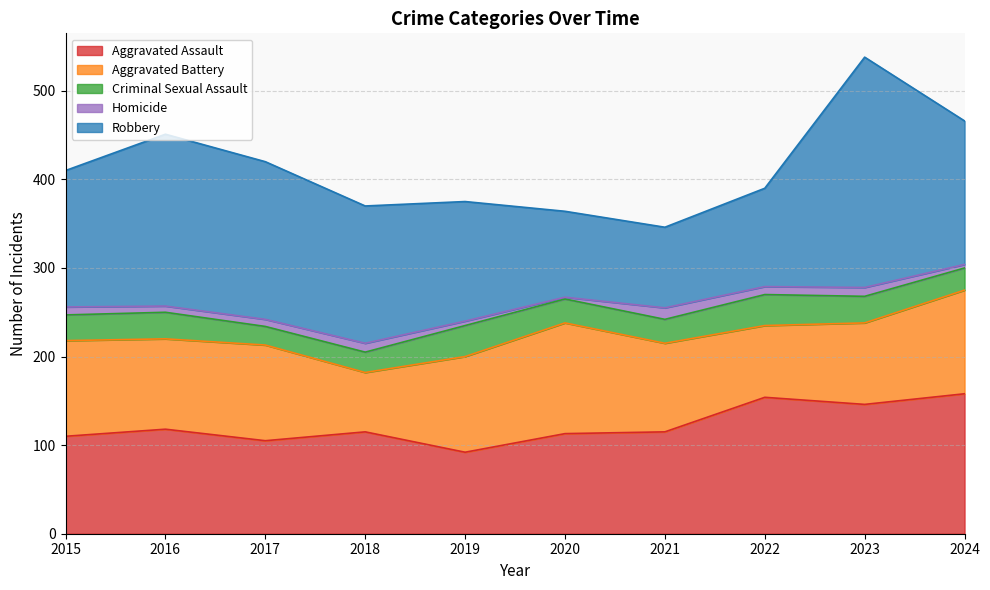

Is it true that Homicide equals 9 at 2016?

False